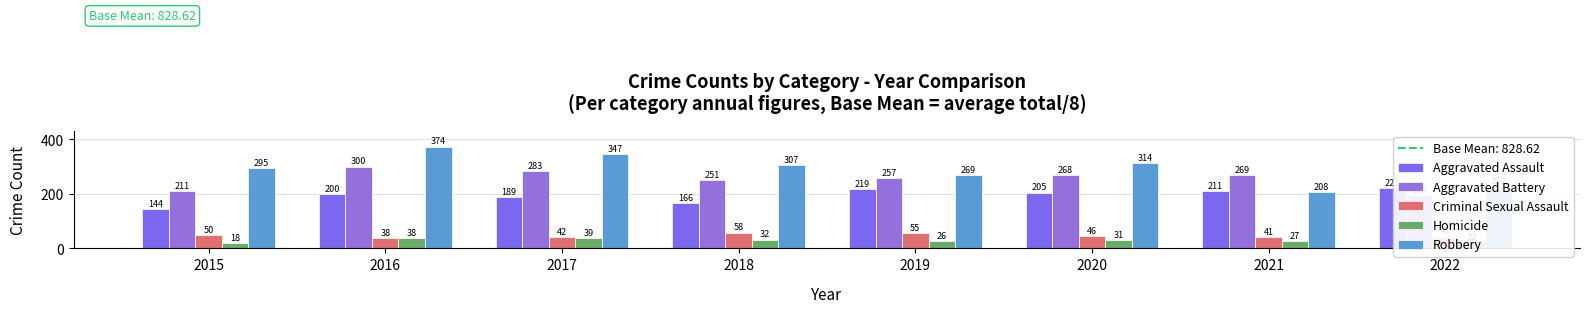

Does the chart contain stacked bars?

No